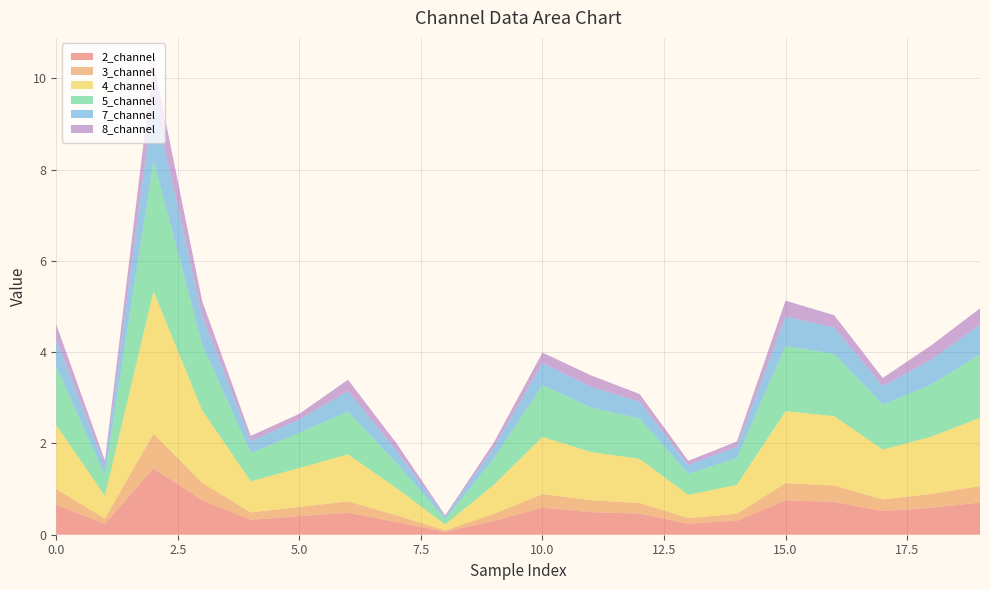

Reading left to right, list all the values displayed in this chart.

2_channel: 0.7	0.2	1.5	0.8	0.3	0.4	0.5	0.3	0.1	0.3	0.6	0.5	0.5	0.2	0.3	0.8	0.7	0.5	0.6	0.7
3_channel: 0.3	0.1	0.8	0.4	0.2	0.2	0.3	0.1	0.0	0.2	0.3	0.3	0.2	0.1	0.2	0.4	0.4	0.3	0.3	0.4
4_channel: 1.4	0.5	3.1	1.6	0.7	0.9	1.0	0.6	0.1	0.6	1.3	1.1	1.0	0.5	0.6	1.6	1.5	1.1	1.3	1.5
5_channel: 1.3	0.5	2.9	1.4	0.6	0.8	0.9	0.5	0.1	0.6	1.1	1.0	0.9	0.5	0.6	1.4	1.4	1.0	1.1	1.4
7_channel: 0.6	0.2	1.4	0.6	0.3	0.3	0.4	0.3	0.1	0.2	0.5	0.5	0.4	0.2	0.2	0.6	0.6	0.4	0.5	0.6
8_channel: 0.3	0.1	0.8	0.3	0.1	0.1	0.3	0.2	0.0	0.1	0.2	0.3	0.2	0.1	0.1	0.3	0.3	0.2	0.3	0.4